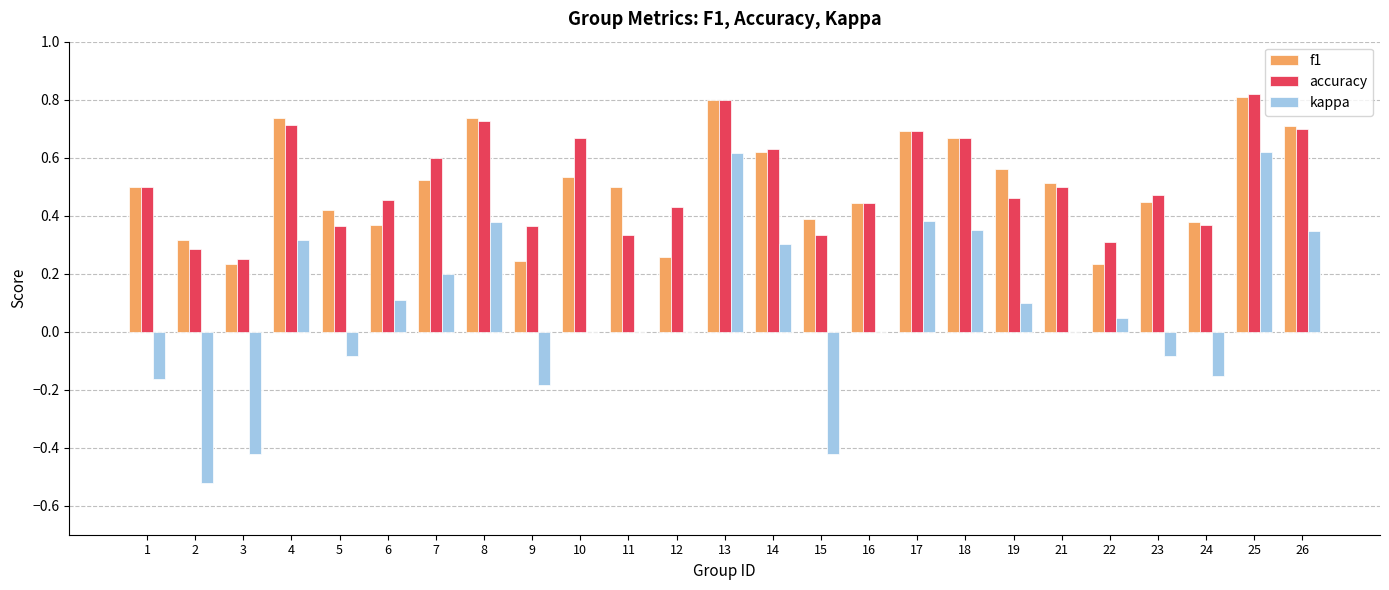

What is the total value across all series at 14?

1.6